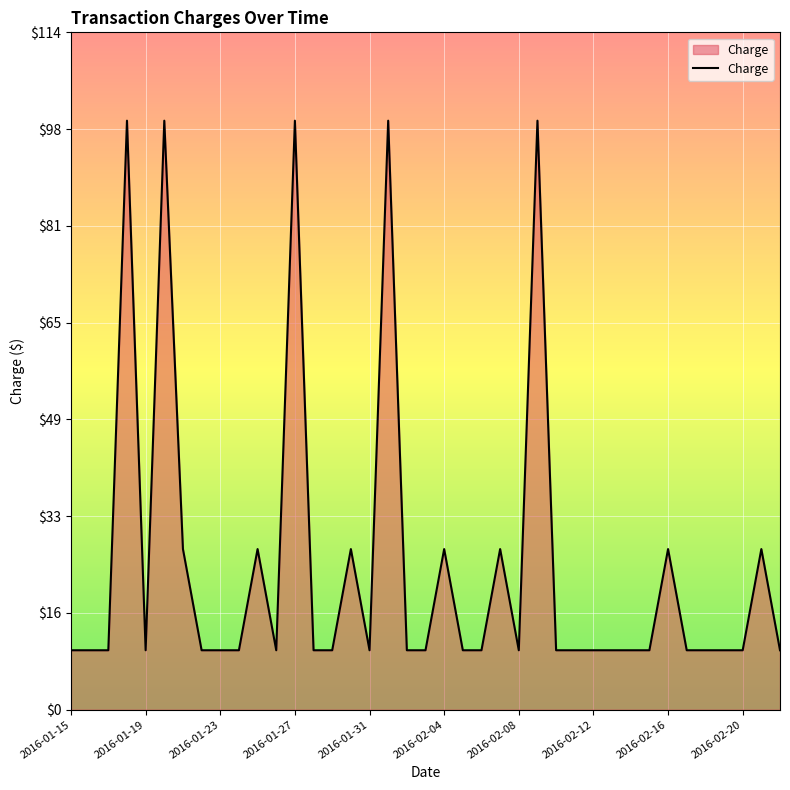

What is the smallest value displayed?

10.0